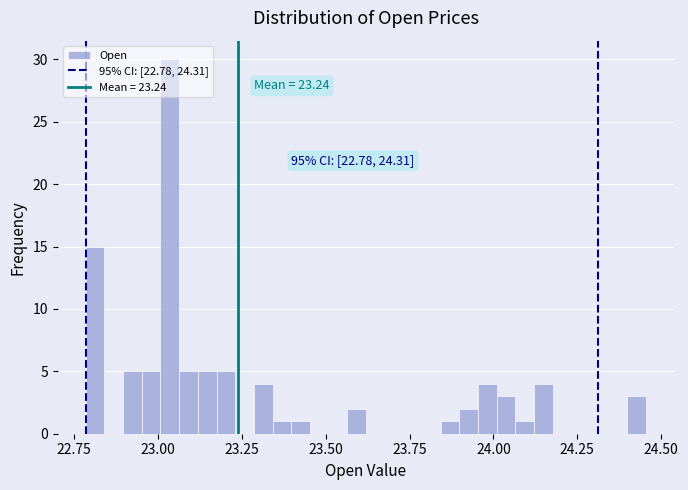

Around what value on the x-axis is the tallest bar? Give the approximate position of its centre, as read against the axis.

23.05